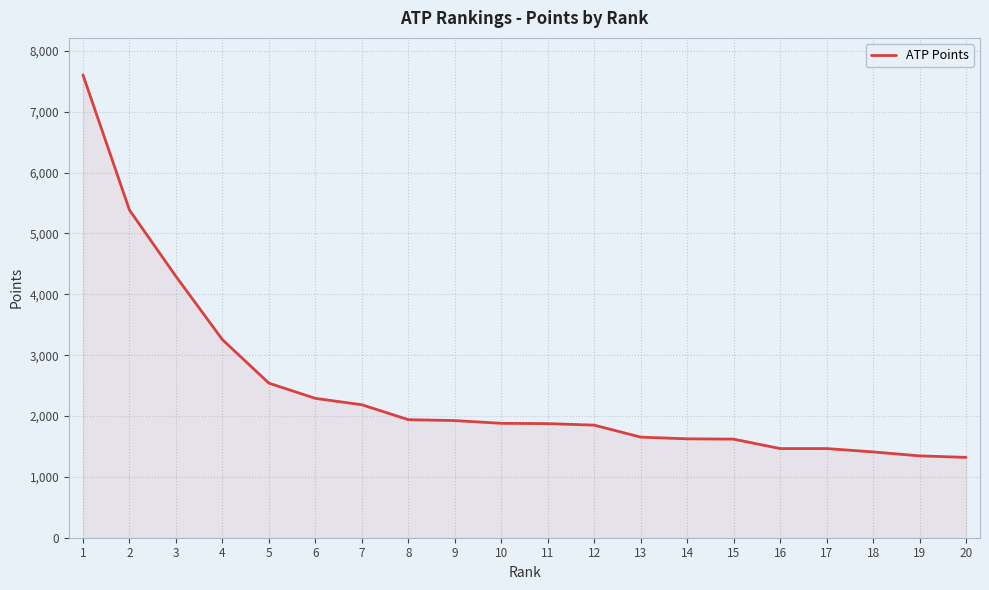

What is the sum of the values at 16 and 15?

3085